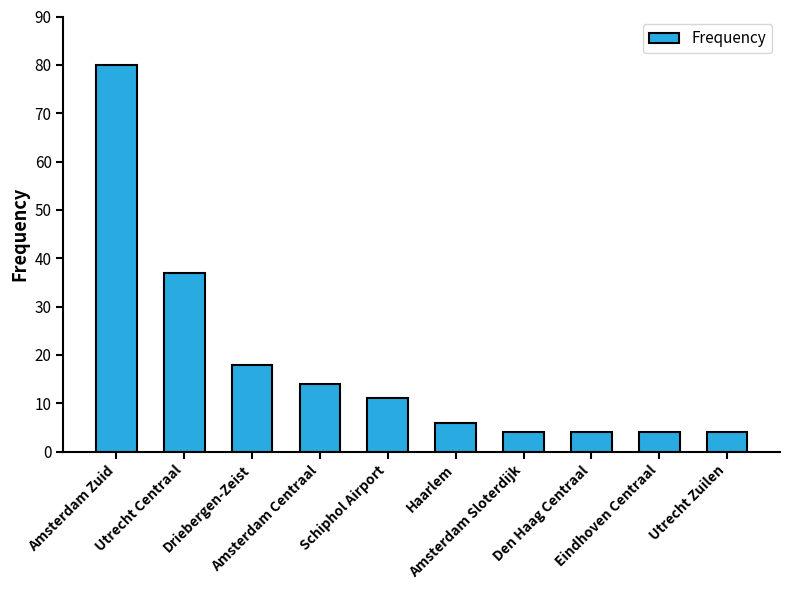

The value at Amsterdam Sloterdijk is 4. True or false?

True